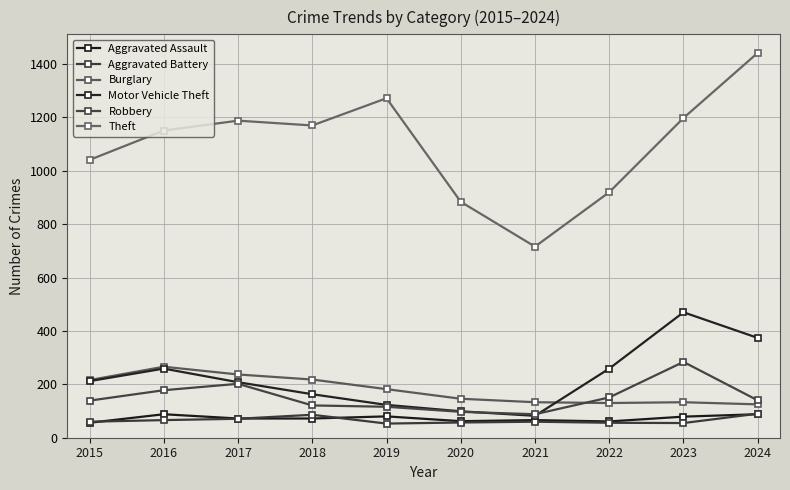

Rank the series by their maximum value, from lowest to highest.

Aggravated Assault, Aggravated Battery, Burglary, Robbery, Motor Vehicle Theft, Theft